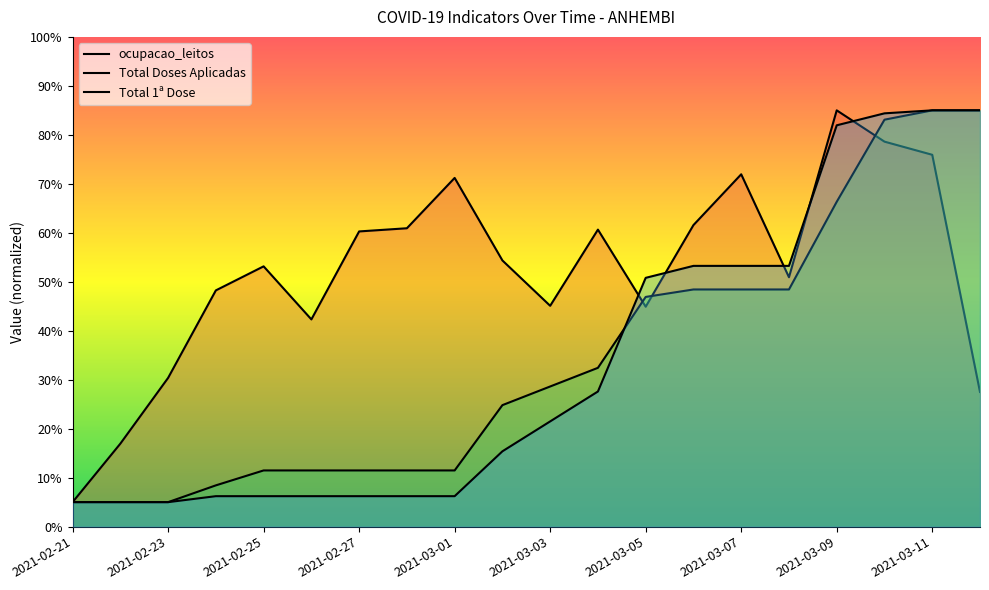

What is the approximate value of ocupacao_leitos at 2021-02-28?

60.9